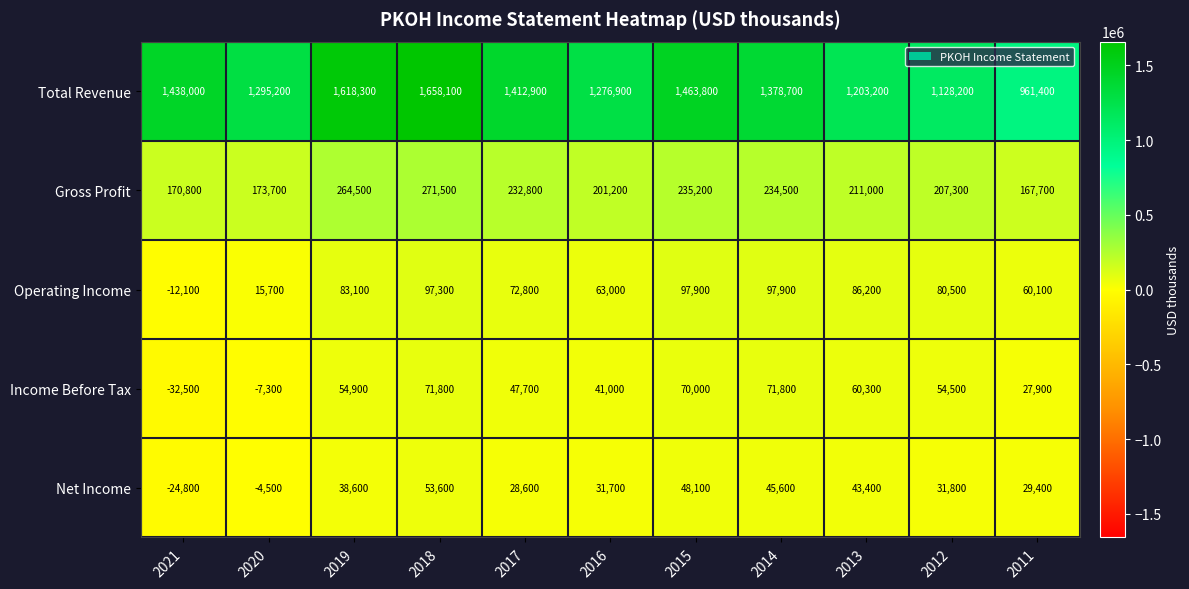

List the series in order of their peak value, lowest first.

Net Income, Income Before Tax, Operating Income, Gross Profit, Total Revenue